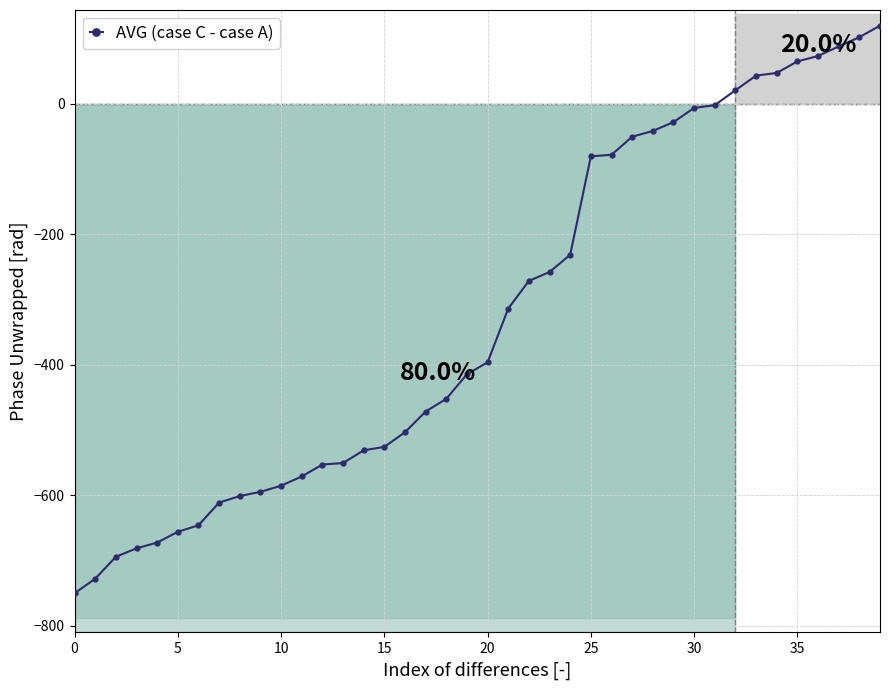

Which category has the highest value across all series?

39